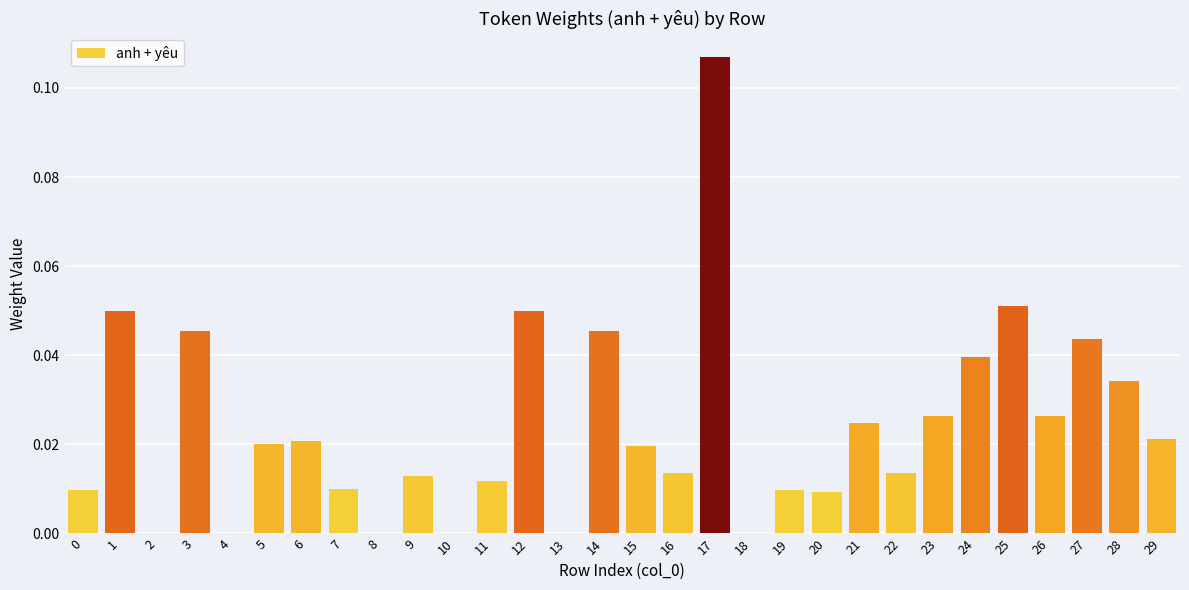

The value at 7 is 0.0. True or false?

True